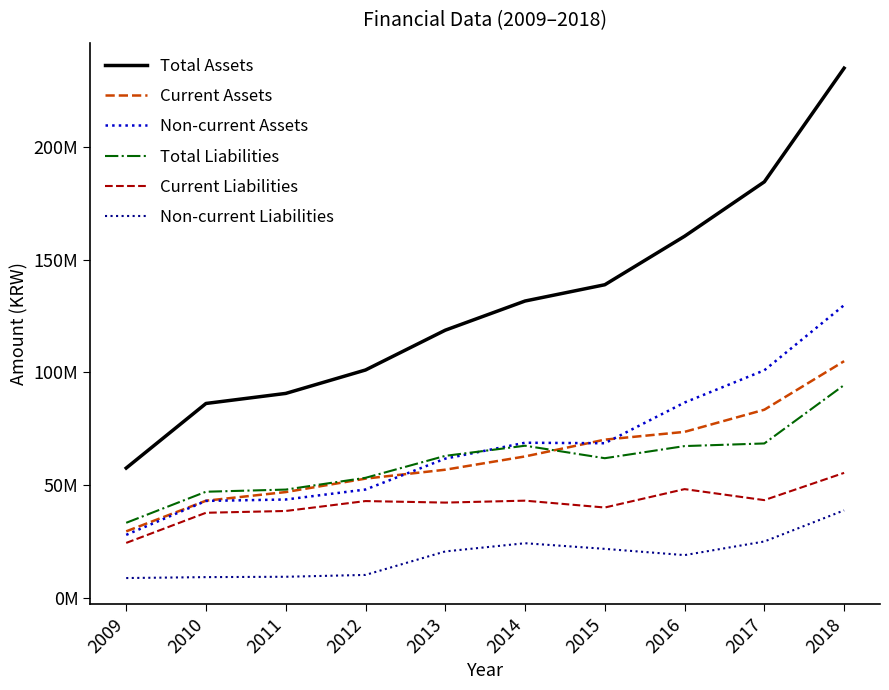

True or false: Non-current Liabilities and Total Liabilities cross at least once.

False